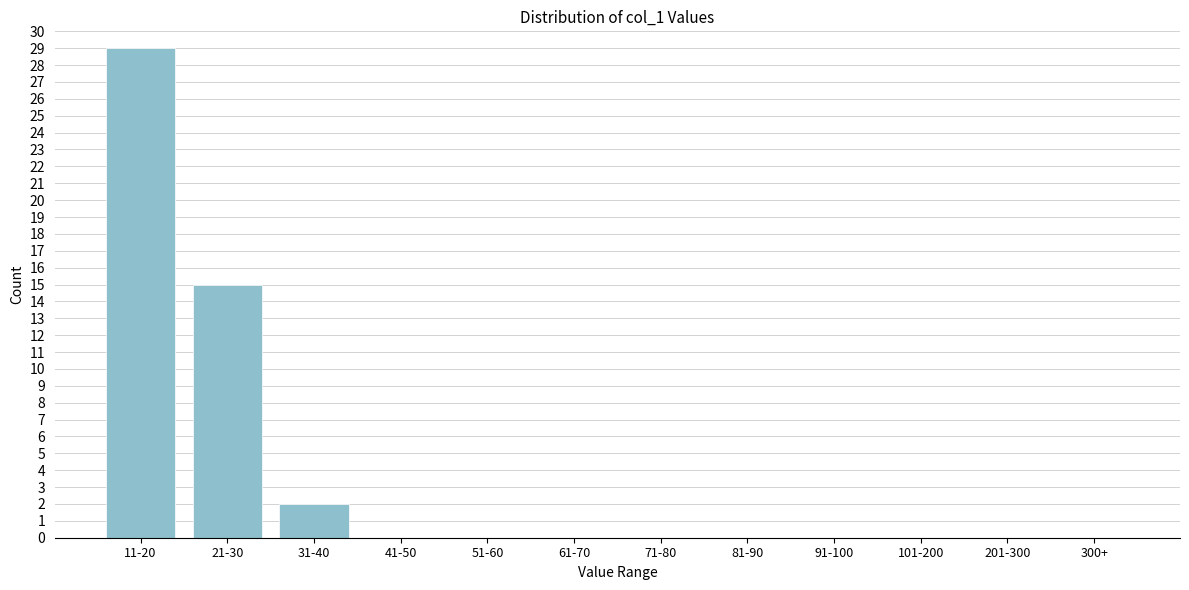

Reading left to right, list all the values displayed in this chart.

11-20=29	21-30=15	31-40=2	41-50=0	51-60=0	61-70=0	71-80=0	81-90=0	91-100=0	101-200=0	201-300=0	300+=0